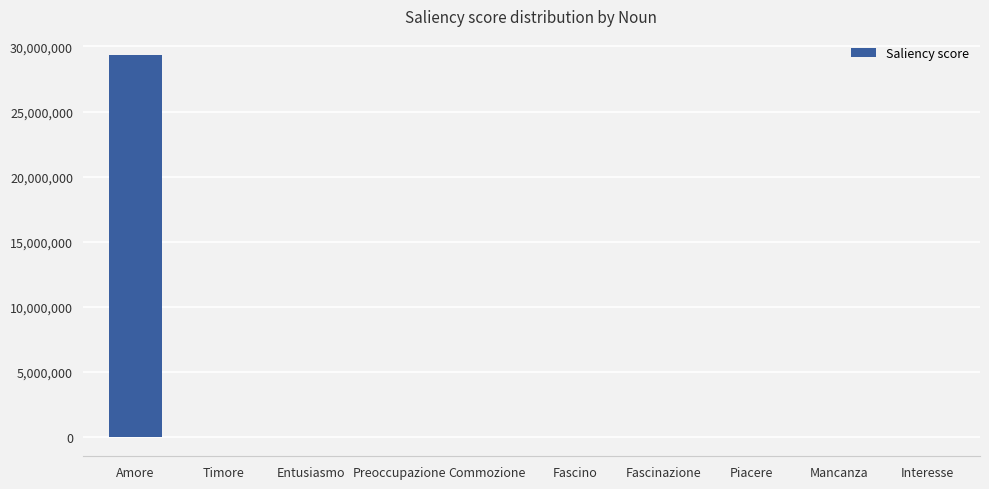

At which label is the value closest to 14667487?

Entusiasmo